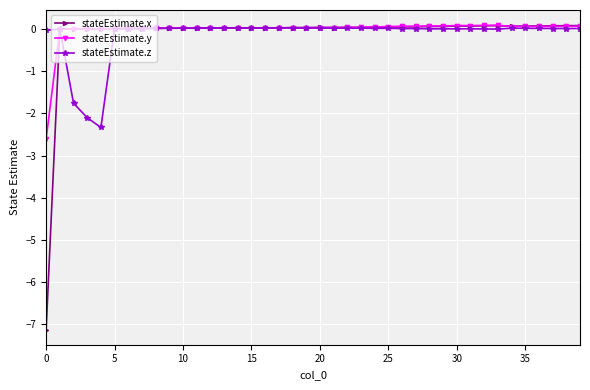

What is the smallest value displayed?

-7.1